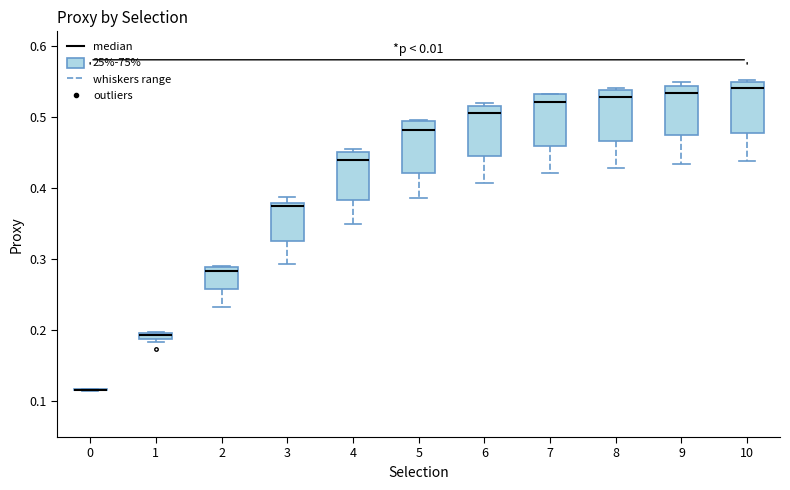

Where does the median line of the box at x = 8 sit on the y-axis? The values are not printed on the chart, so give them approximately, as read against the axis.

0.53